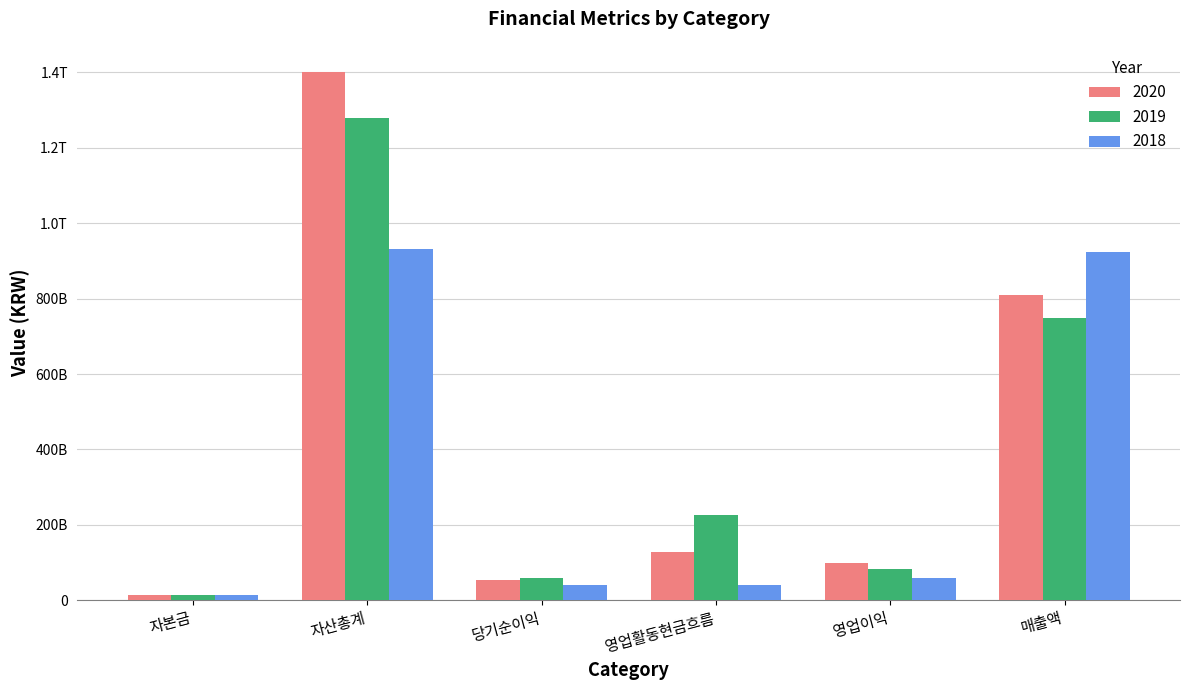

Does the chart contain stacked bars?

No